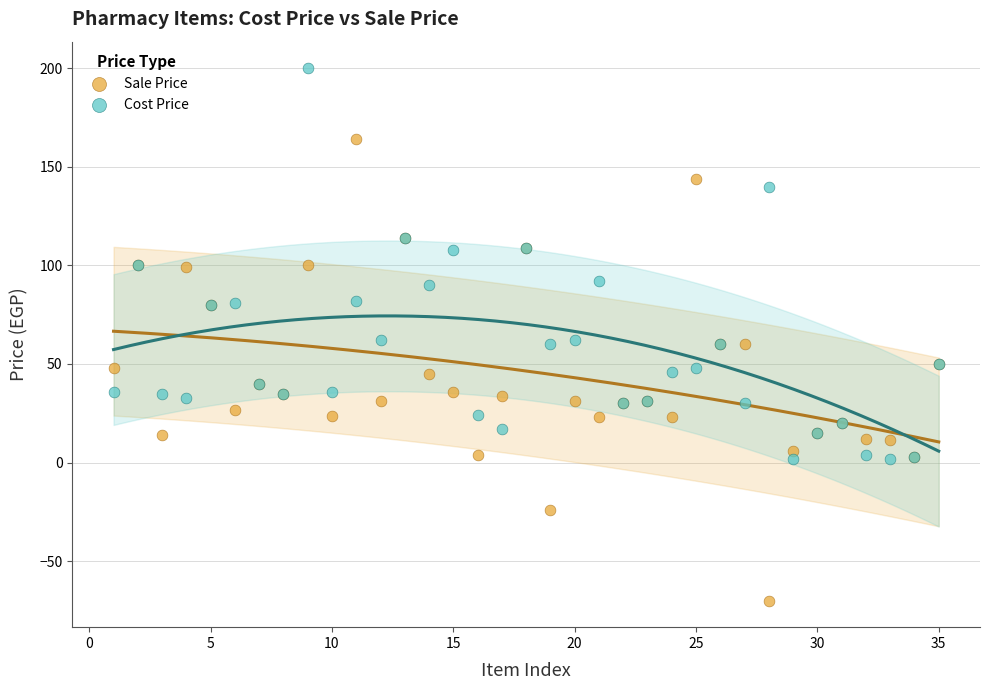

Which series reaches the maximum Y coordinate?

Cost Price